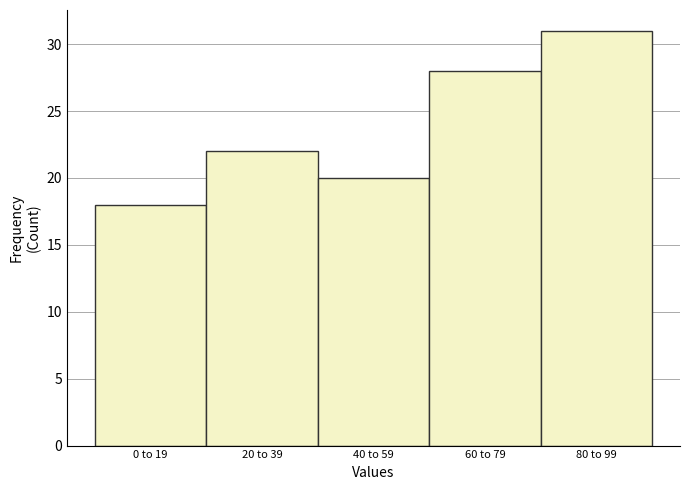

Reading left to right, transcribe all the data shown in this chart.

0 to 19=18	20 to 39=22	40 to 59=20	60 to 79=28	80 to 99=31